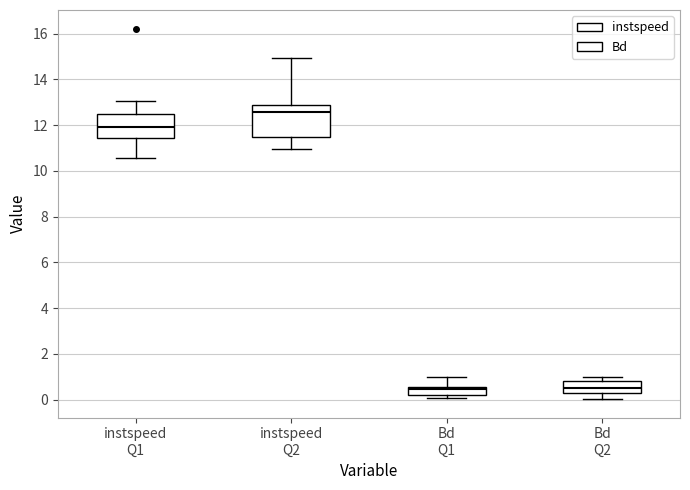

Reading left to right, transcribe this box plot: for each box, give where its median line is, the range the box spans, and where its two whiskers end, as read against the y-axis. The values are not printed on the chart, so give them approximately, as read against the axis.

instspeed Q1: median 12.0, box 11.4 to 12.4, whiskers 10.6 to 13.0
instspeed Q2: median 12.6, box 11.4 to 12.8, whiskers 11.0 to 15.0
Bd Q1: median 0.4, box 0.2 to 0.6, whiskers 0.0 to 1.0
Bd Q2: median 0.4 (inside the box), box 0.4 to 0.8, whiskers 0.0 to 1.0